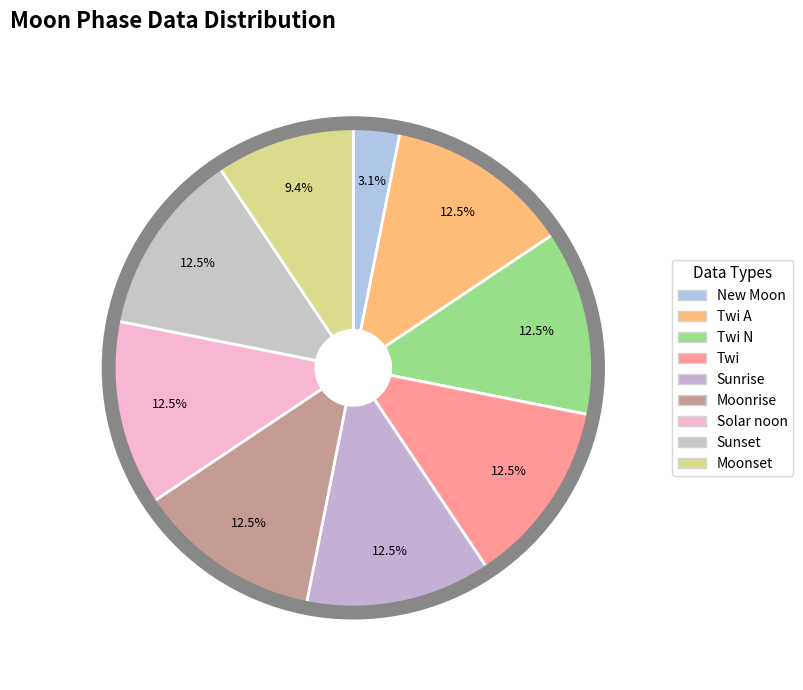

Count the number of slices in the pie.

9